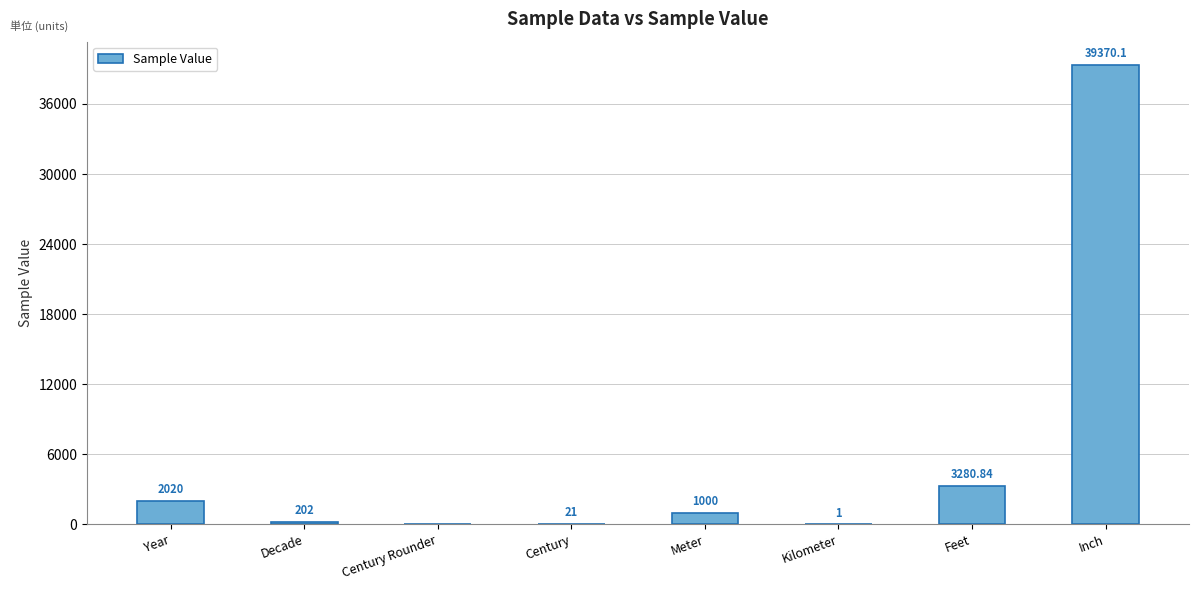

How many values are above zero?

7